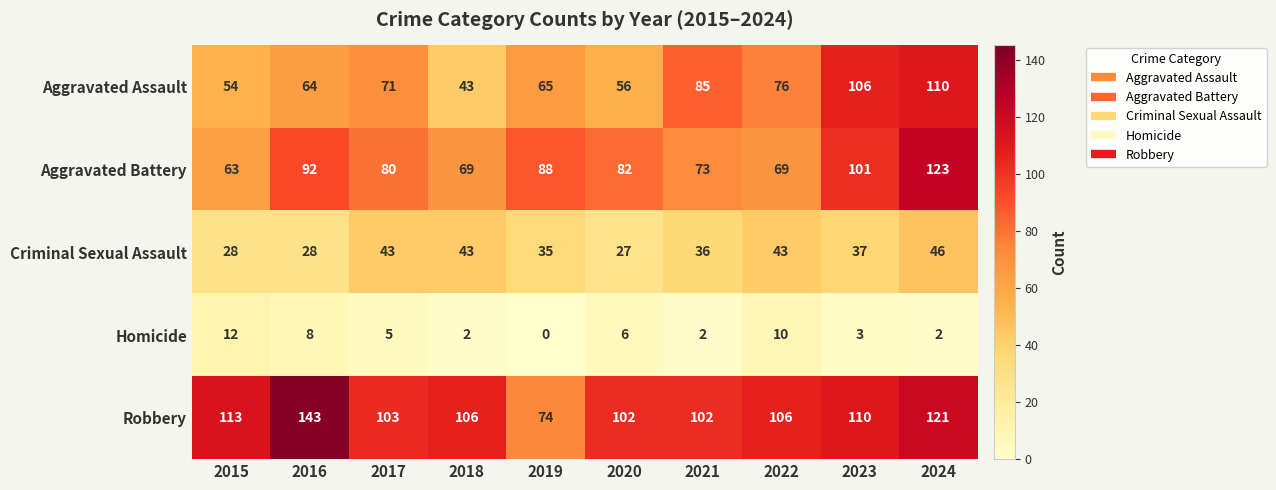

Count the number of categories in the chart.

10